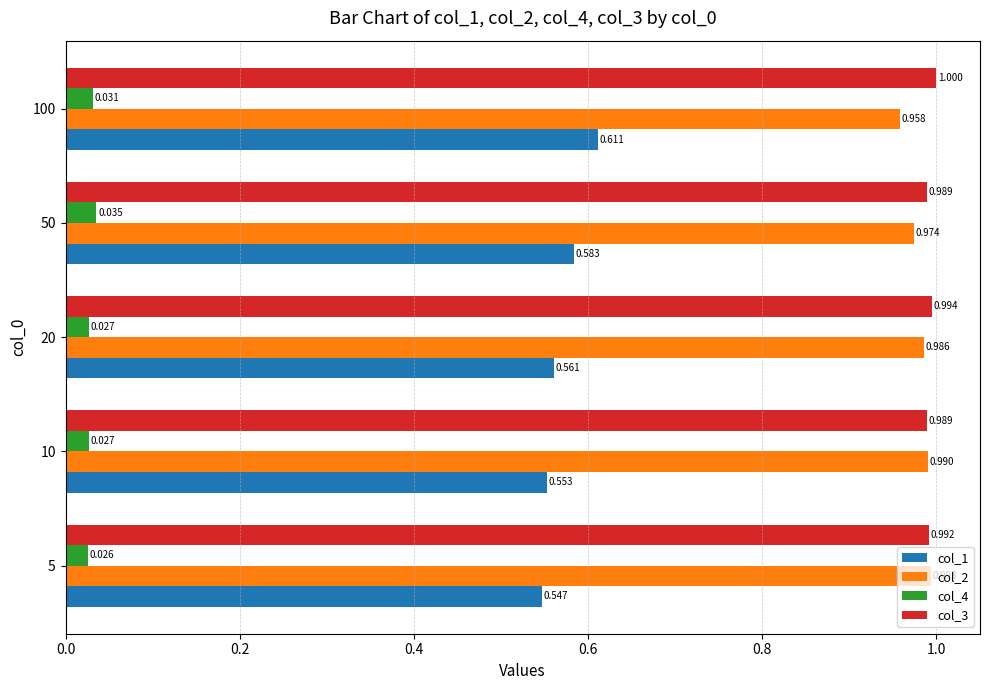

Which category has the highest value across all series?

100